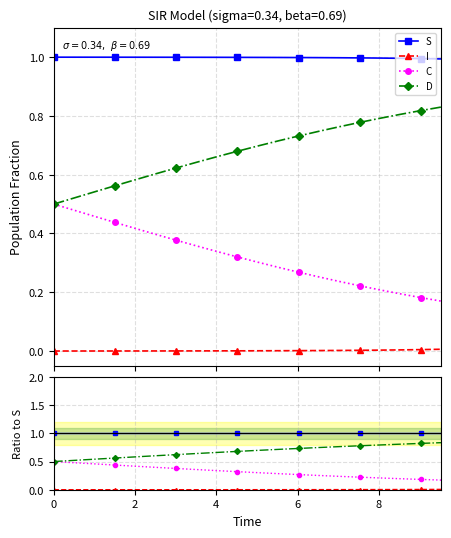

True or false: S has a value of 0.2 at 6.

False